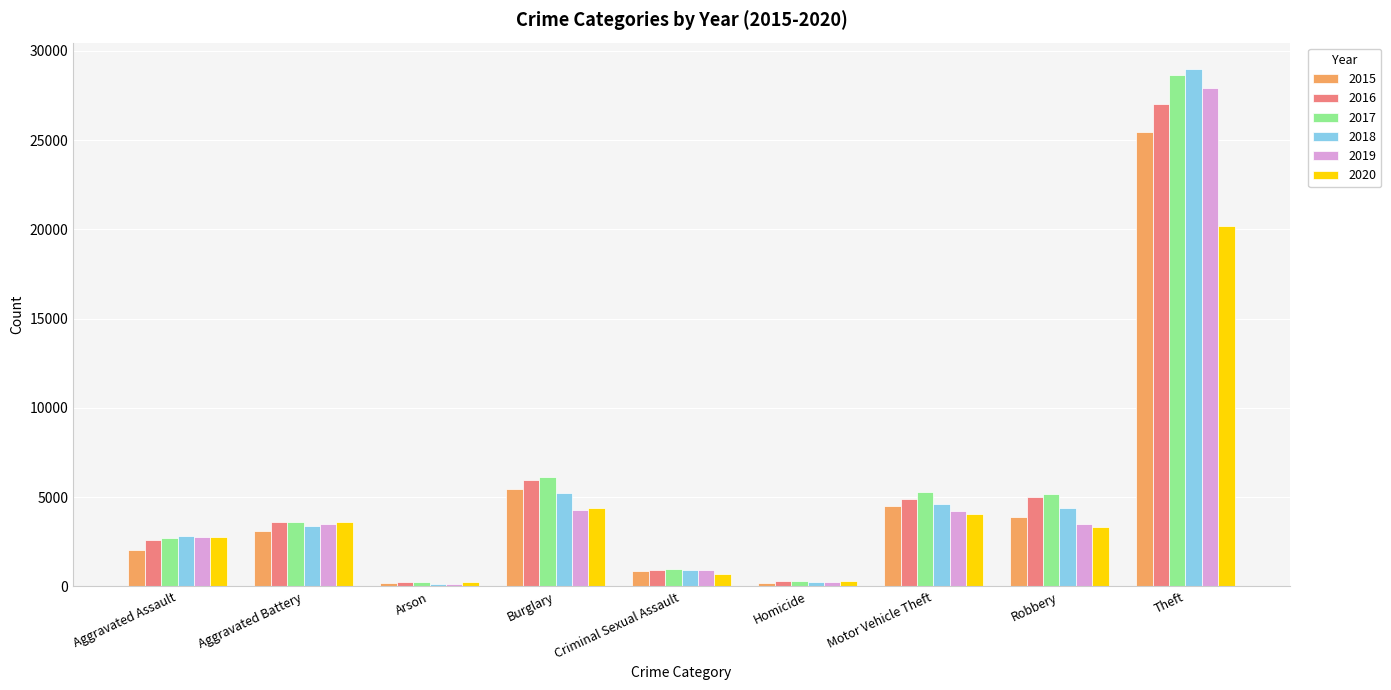

Is the value of 2016 at Burglary greater than the value of 2019 at Criminal Sexual Assault?

Yes